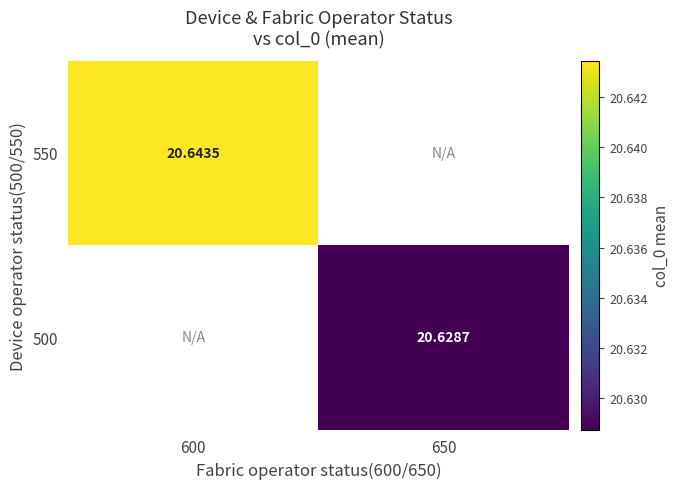

How many positive values does the 550 series have?

1